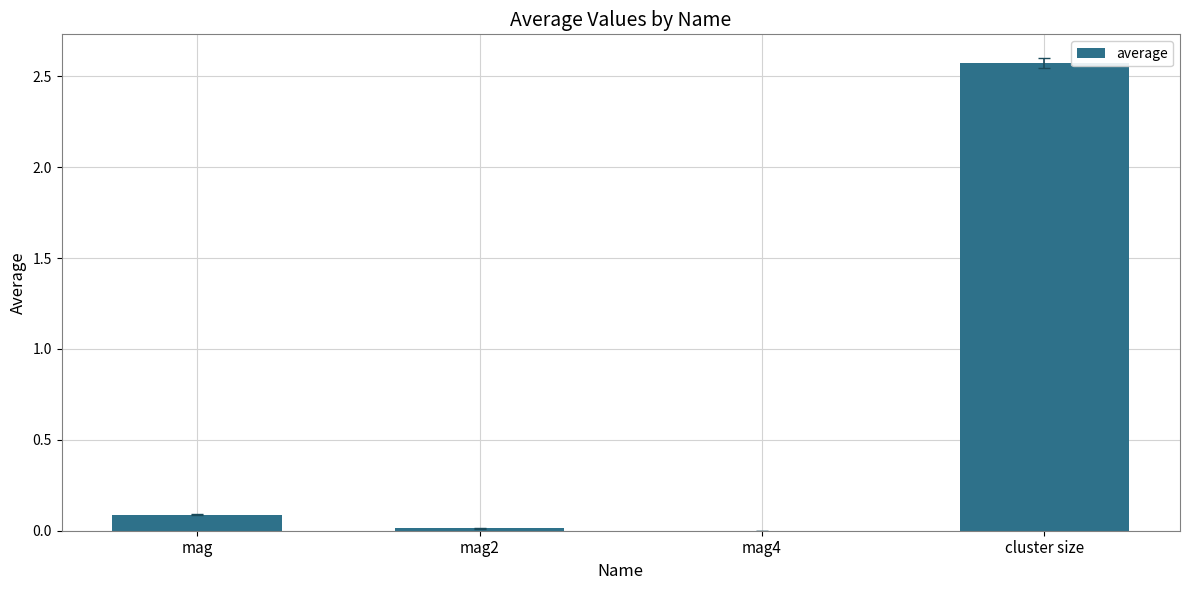

How many categories are shown in the chart?

4